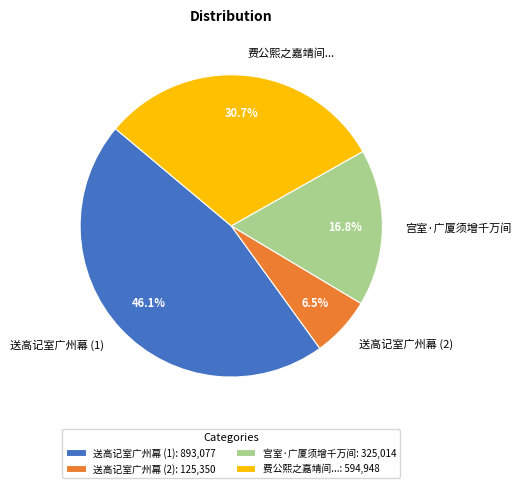

To the nearest percent, what portion does 宫室·广厦须增千万间 represent?

17%